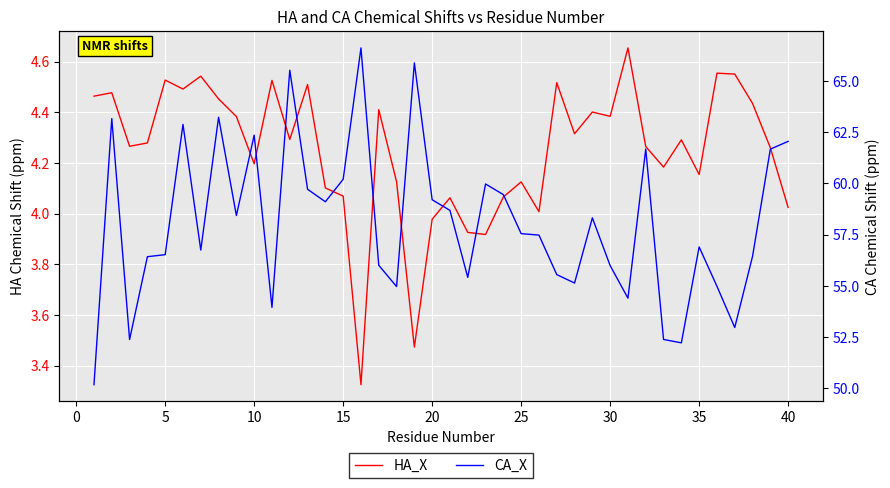

What is the sum of all CA_X values?

2322.7